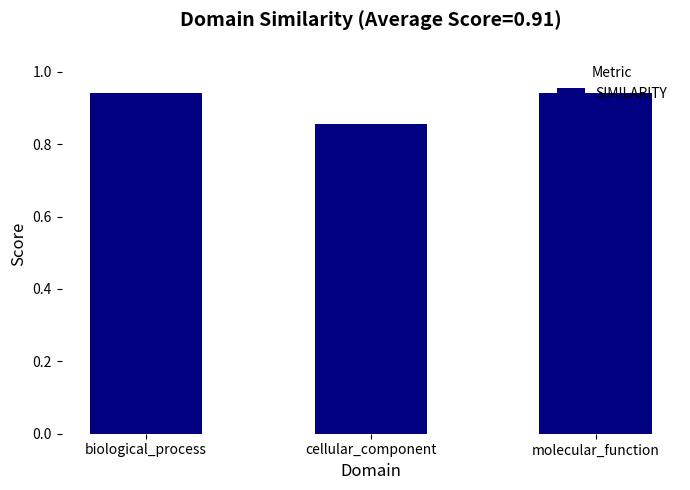

How many values are between 0 and 1?

3